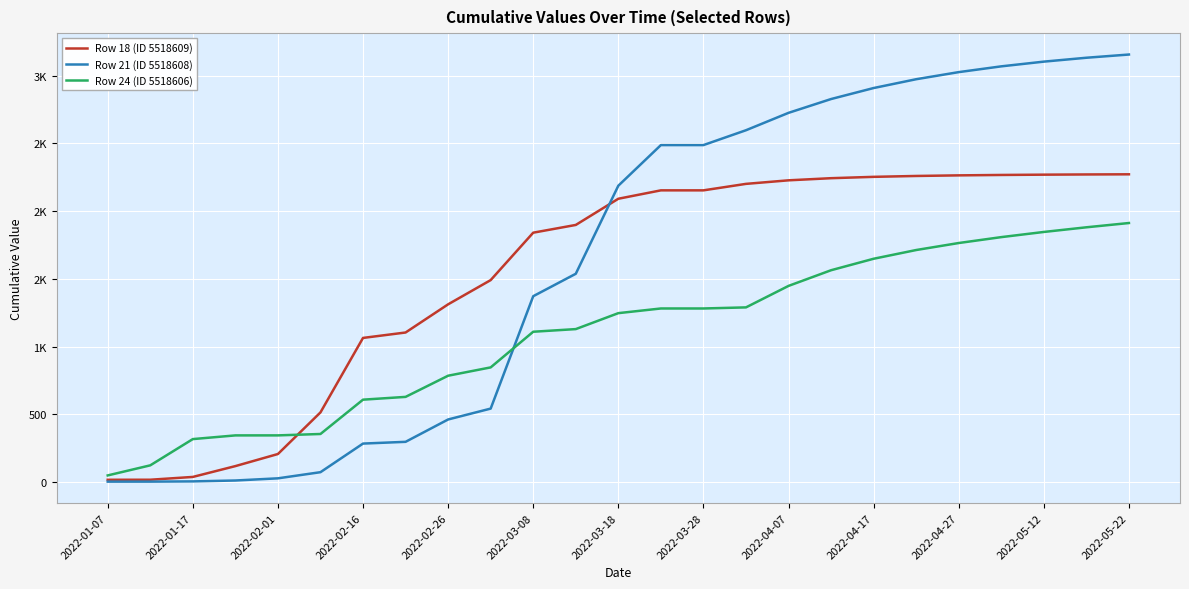

Does the chart have visible grid lines?

Yes